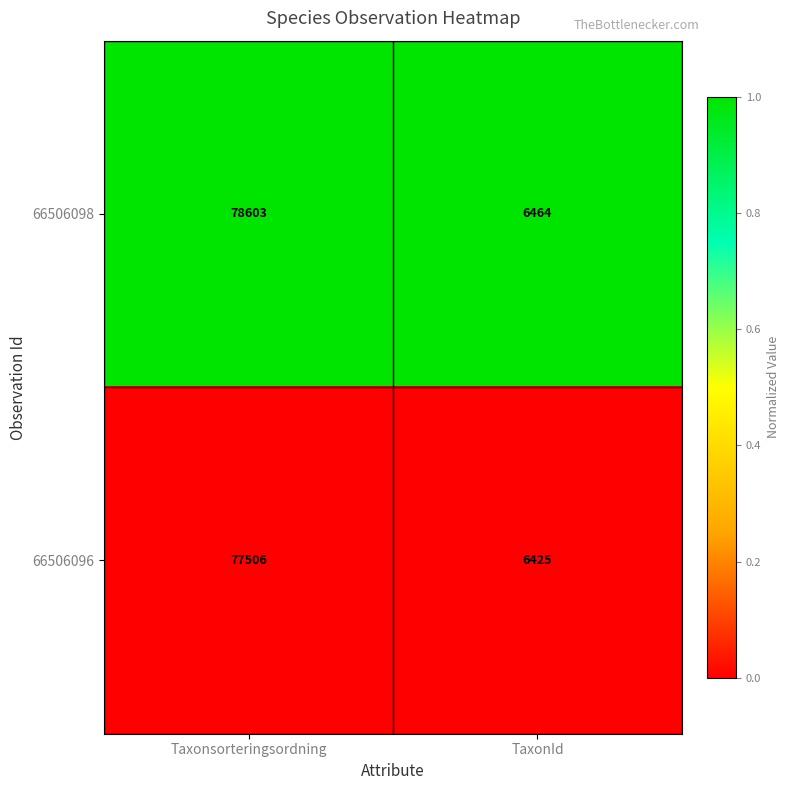

List the series in order of their peak value, lowest first.

66506096, 66506098